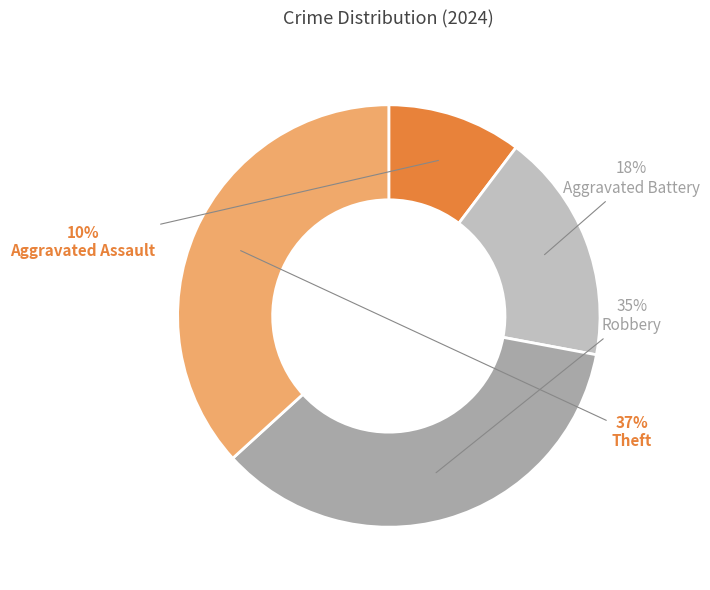

How many segments does this pie chart have?

4